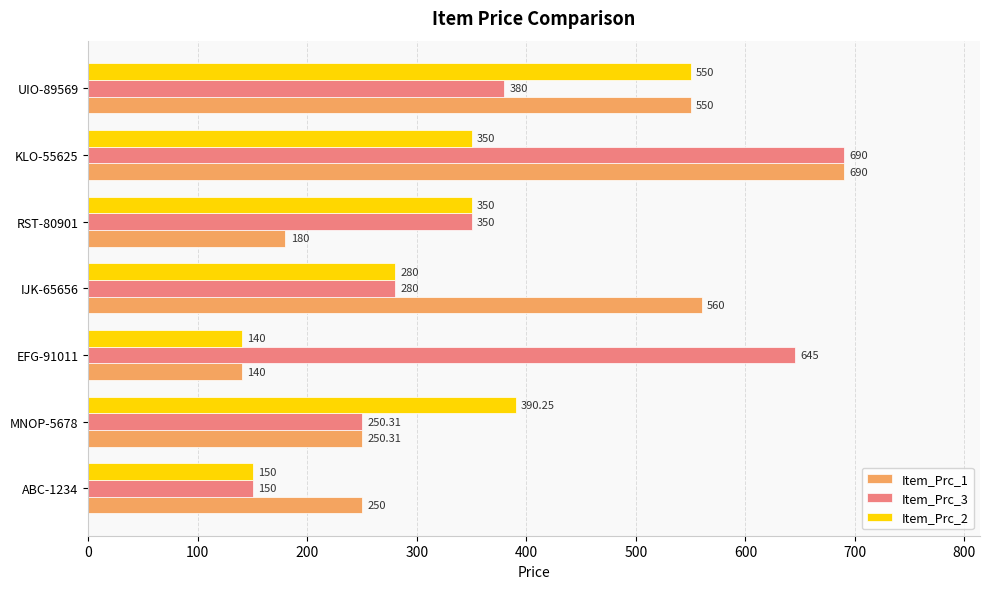

At how many categories does at least one series exceed 534?

4